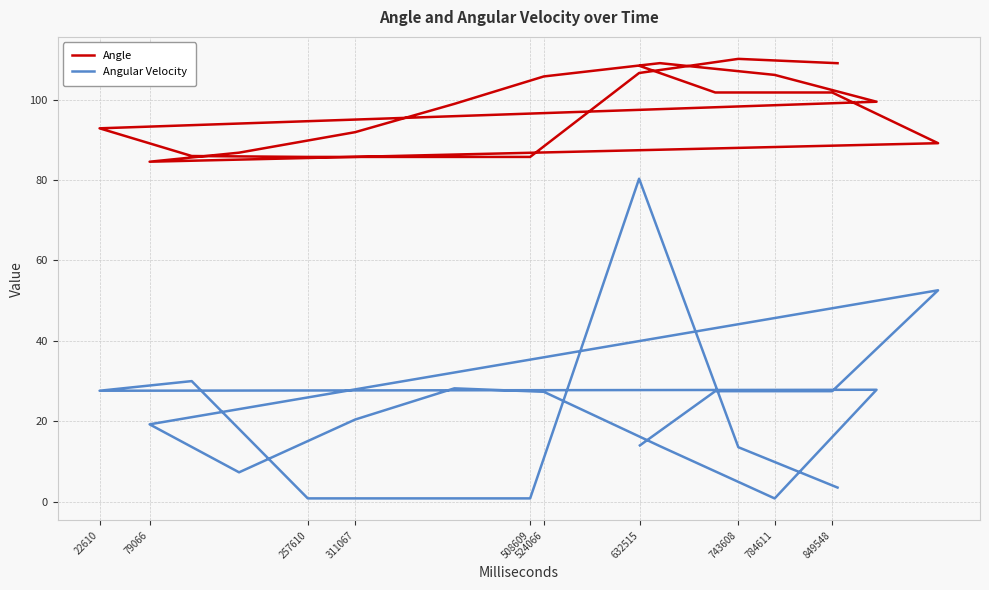

List the series in order of their peak value, highest first.

Angle, Angular Velocity